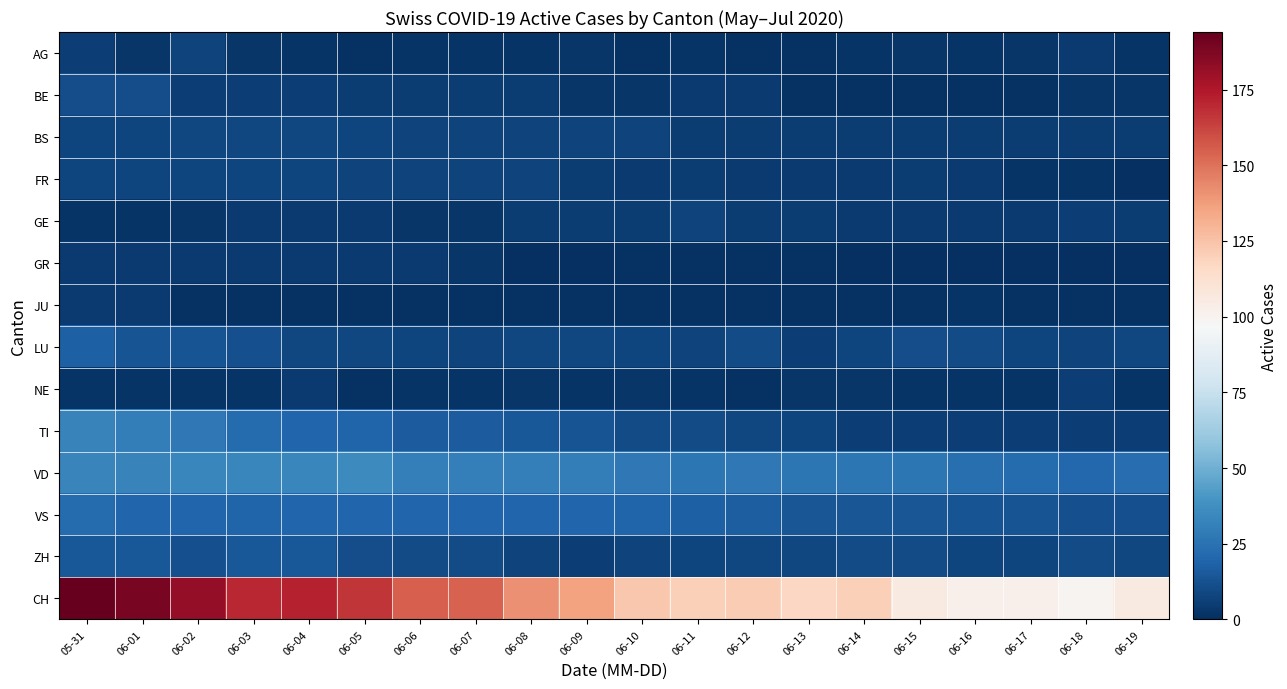

Reading right to left, transcribe all the data shown in this chart.

AG: 06-19=2	06-18=4	06-17=3	06-16=2	06-15=3	06-14=2	06-13=1	06-12=1	06-11=2	06-10=1	06-09=3	06-08=2	06-07=2	06-06=2	06-05=1	06-04=2	06-03=3	06-02=7	06-01=3	05-31=6
BE: 06-19=3	06-18=3	06-17=1	06-16=1	06-15=1	06-14=1	06-13=1	06-12=4	06-11=4	06-10=3	06-09=3	06-08=5	06-07=5	06-06=5	06-05=5	06-04=6	06-03=6	06-02=6	06-01=11	05-31=11
BS: 06-19=5	06-18=5	06-17=5	06-16=5	06-15=5	06-14=5	06-13=5	06-12=5	06-11=5	06-10=7	06-09=7	06-08=7	06-07=7	06-06=7	06-05=8	06-04=9	06-03=9	06-02=9	06-01=8	05-31=8
FR: 06-19=0	06-18=2	06-17=2	06-16=4	06-15=5	06-14=4	06-13=4	06-12=4	06-11=5	06-10=4	06-09=5	06-08=7	06-07=7	06-06=7	06-05=7	06-04=8	06-03=8	06-02=8	06-01=8	05-31=8
GE: 06-19=5	06-18=6	06-17=4	06-16=4	06-15=4	06-14=4	06-13=5	06-12=5	06-11=7	06-10=5	06-09=5	06-08=5	06-07=3	06-06=3	06-05=4	06-04=4	06-03=4	06-02=3	06-01=2	05-31=2
GR: 06-19=0	06-18=0	06-17=0	06-16=0	06-15=0	06-14=0	06-13=1	06-12=1	06-11=1	06-10=1	06-09=0	06-08=0	06-07=3	06-06=4	06-05=4	06-04=4	06-03=4	06-02=4	06-01=4	05-31=4
JU: 06-19=1	06-18=1	06-17=1	06-16=2	06-15=1	06-14=1	06-13=1	06-12=1	06-11=1	06-10=1	06-09=1	06-08=1	06-07=1	06-06=1	06-05=1	06-04=1	06-03=1	06-02=1	06-01=4	05-31=4
LU: 06-19=9	06-18=7	06-17=8	06-16=10	06-15=11	06-14=8	06-13=6	06-12=10	06-11=7	06-10=8	06-09=9	06-08=9	06-07=7	06-06=8	06-05=9	06-04=9	06-03=12	06-02=13	06-01=13	05-31=18
NE: 06-19=2	06-18=6	06-17=2	06-16=2	06-15=2	06-14=3	06-13=3	06-12=1	06-11=2	06-10=3	06-09=2	06-08=3	06-07=2	06-06=2	06-05=1	06-04=4	06-03=2	06-02=2	06-01=2	05-31=2
TI: 06-19=6	06-18=6	06-17=6	06-16=6	06-15=6	06-14=6	06-13=8	06-12=9	06-11=10	06-10=10	06-09=13	06-08=15	06-07=16	06-06=16	06-05=19	06-04=20	06-03=22	06-02=28	06-01=30	05-31=32
VD: 06-19=23	06-18=21	06-17=22	06-16=24	06-15=27	06-14=27	06-13=27	06-12=28	06-11=27	06-10=28	06-09=30	06-08=31	06-07=31	06-06=31	06-05=35	06-04=34	06-03=34	06-02=34	06-01=32	05-31=33
VS: 06-19=12	06-18=12	06-17=13	06-16=13	06-15=14	06-14=14	06-13=14	06-12=17	06-11=18	06-10=19	06-09=20	06-08=20	06-07=20	06-06=20	06-05=20	06-04=20	06-03=19	06-02=20	06-01=20	05-31=22
ZH: 06-19=9	06-18=10	06-17=8	06-16=8	06-15=10	06-14=10	06-13=9	06-12=9	06-11=8	06-10=7	06-09=6	06-08=7	06-07=10	06-06=10	06-05=11	06-04=15	06-03=15	06-02=12	06-01=15	05-31=15
CH: 06-19=106	06-18=100	06-17=102	06-16=102	06-15=106	06-14=120	06-13=117	06-12=122	06-11=120	06-10=123	06-09=136	06-08=141	06-07=154	06-06=155	06-05=166	06-04=172	06-03=170	06-02=182	06-01=189	05-31=194